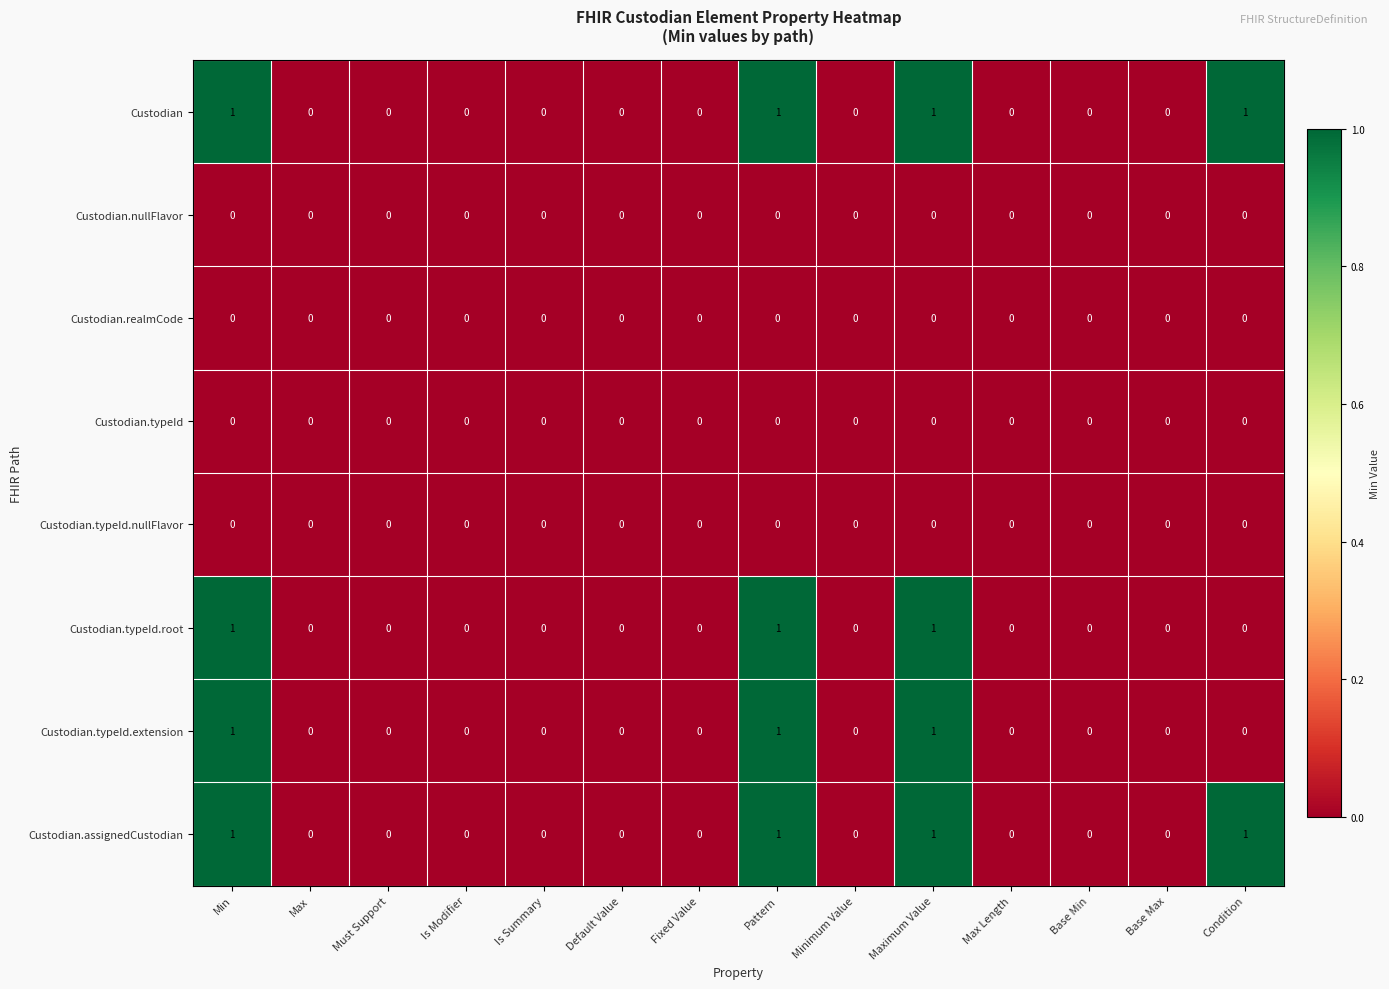

What is the sum of all Custodian.typeId.root values?

3